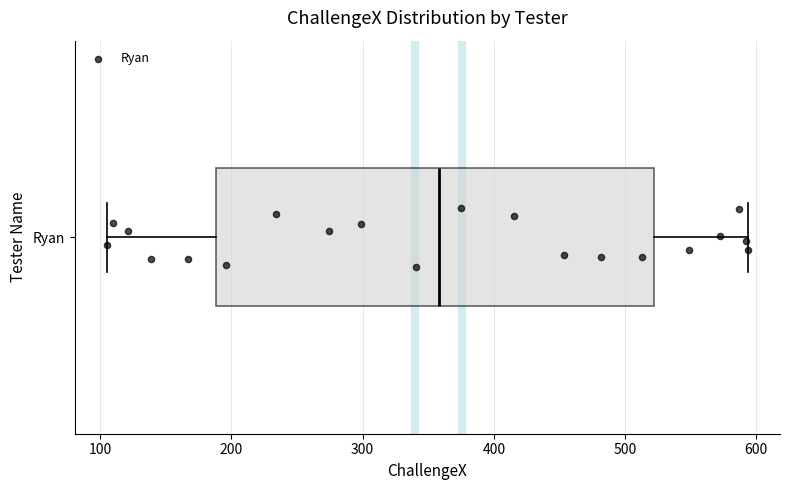

Where is the right edge of the box for Ryan on the x-axis? The values are not printed on the chart, so give them approximately, as read against the axis.

520